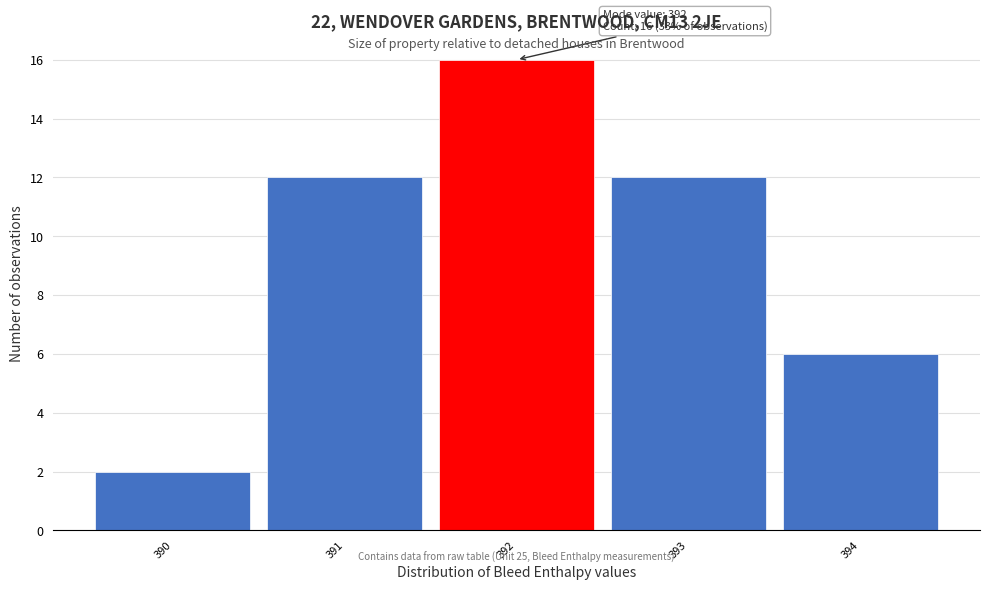

Which range on the x-axis has the tallest bar?

391.5 to 392.5